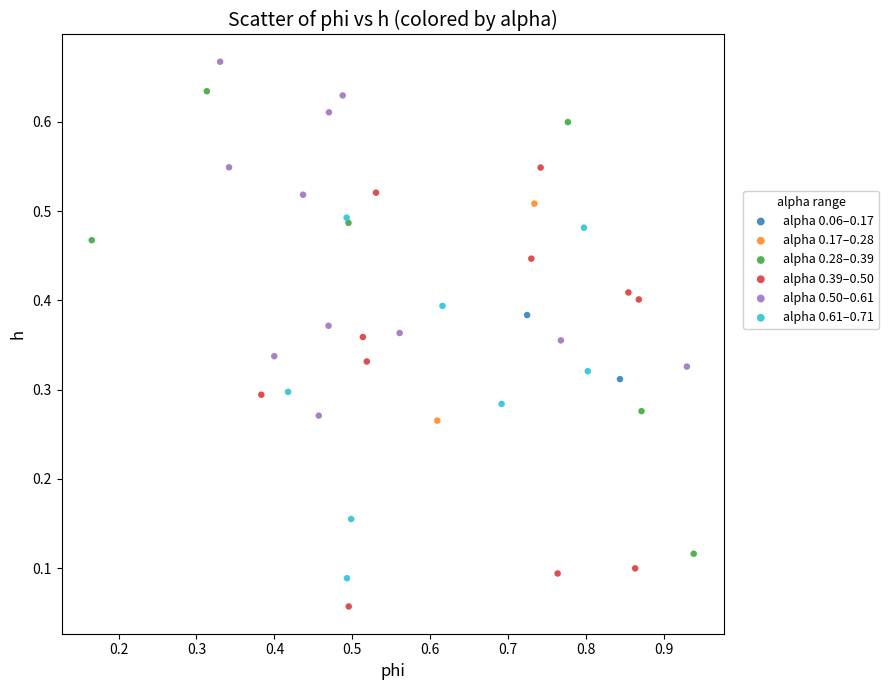

What are all the series names shown in the legend?

alpha 0.06–0.17, alpha 0.17–0.28, alpha 0.28–0.39, alpha 0.39–0.50, alpha 0.50–0.61, alpha 0.61–0.71